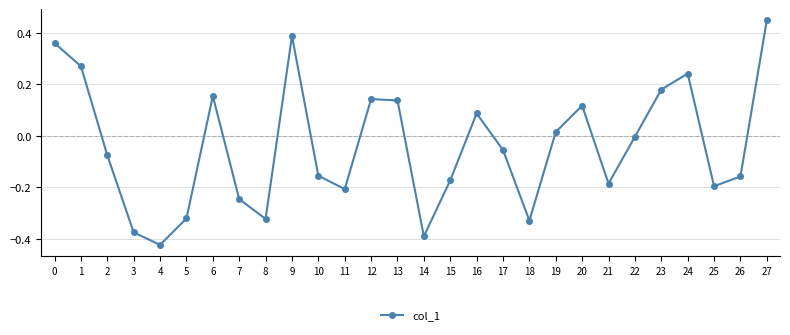

What is the difference between the maximum and second lowest values?

0.8